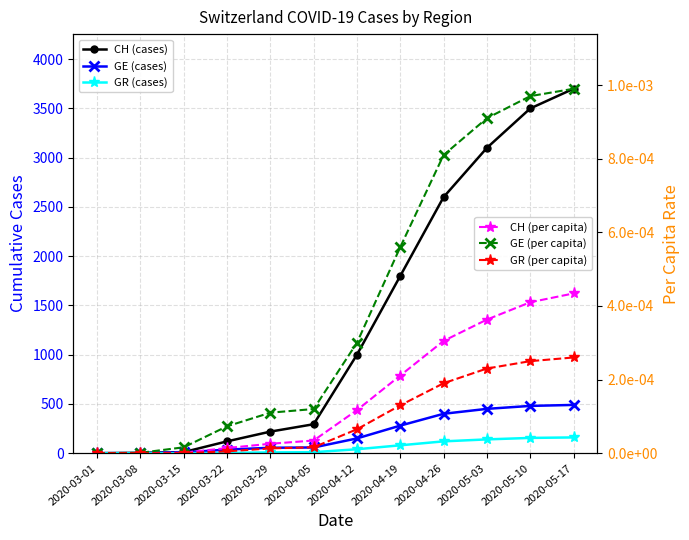

What is the label of the 5th point from the right?

2020-04-19